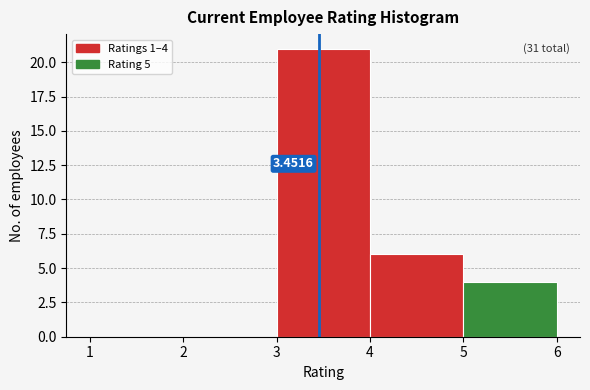

Which range on the x-axis has the tallest bar?

3 to 4